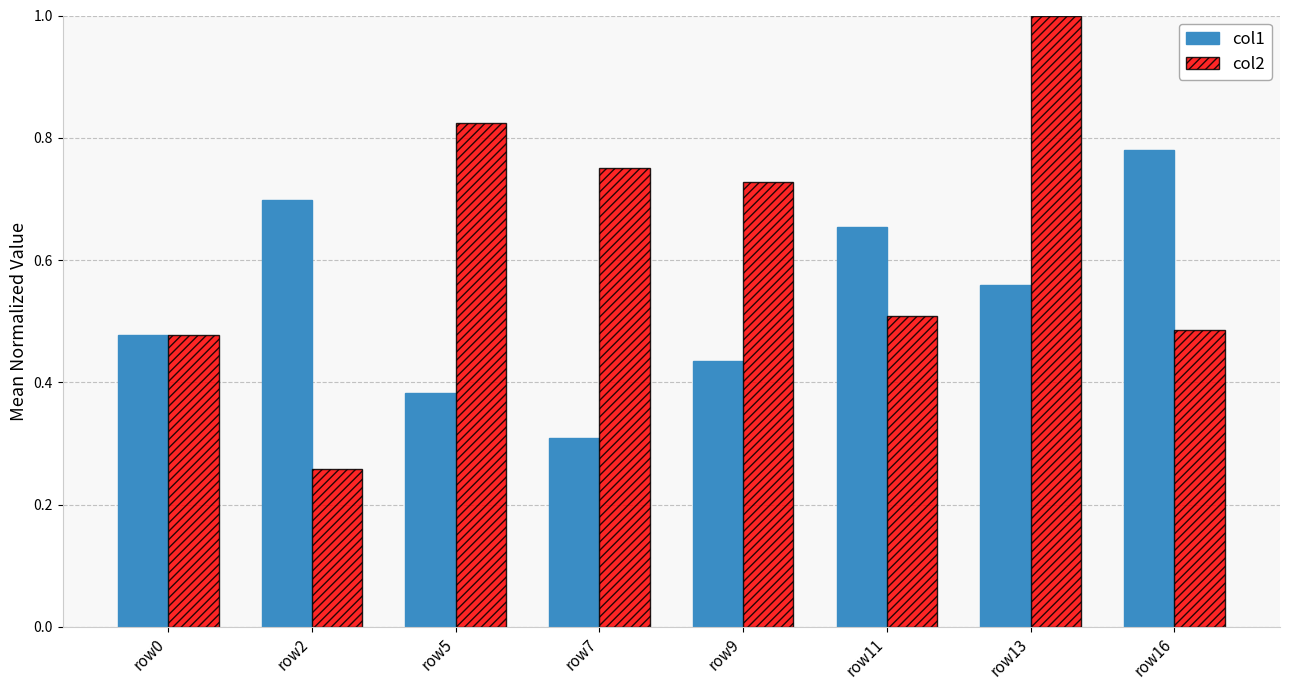

What are all the series names shown in the legend?

col1, col2